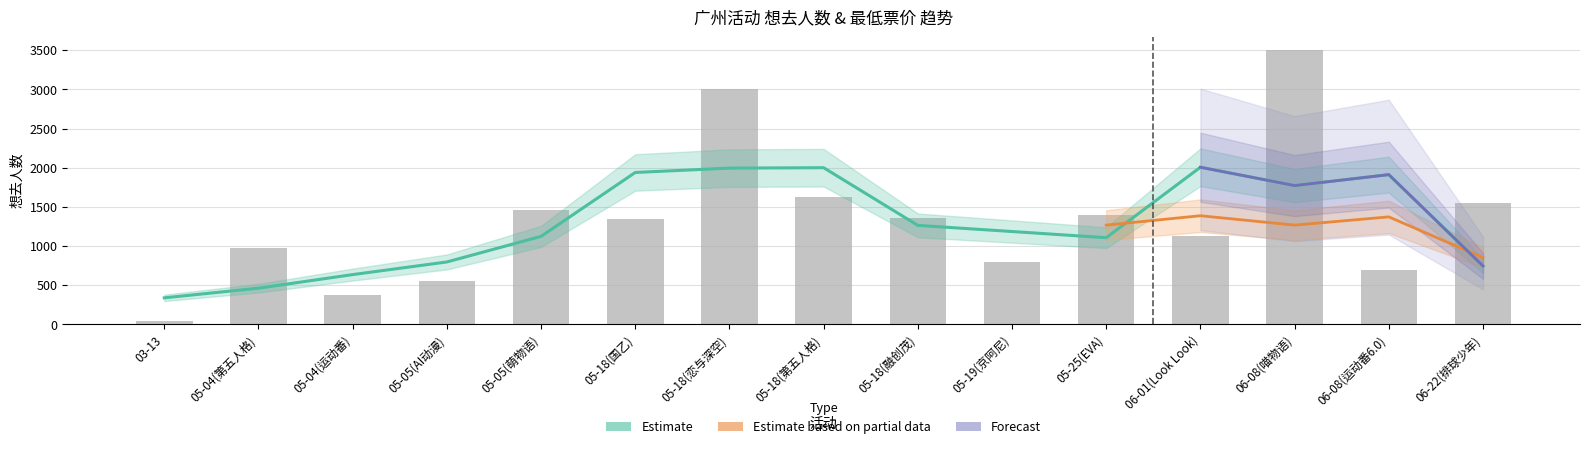

How many bars are there in total?

15